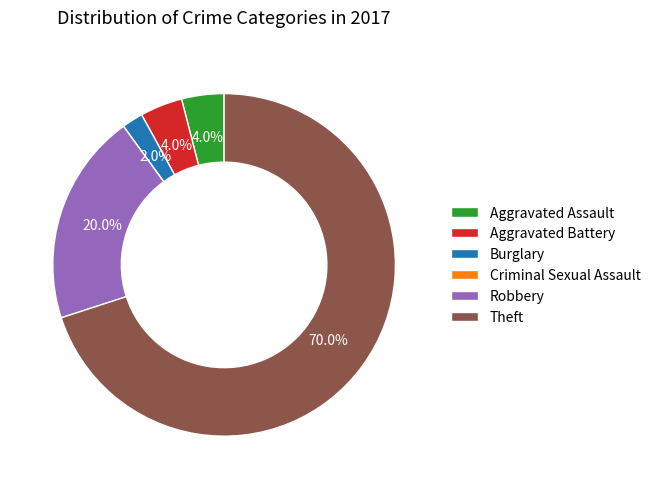

Is there a majority slice in this chart?

Yes